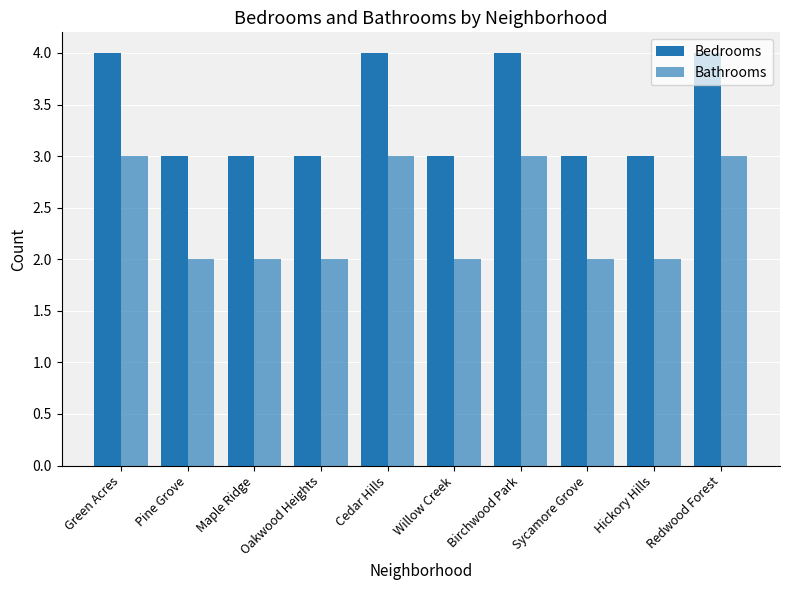

Does the chart contain any negative values?

No